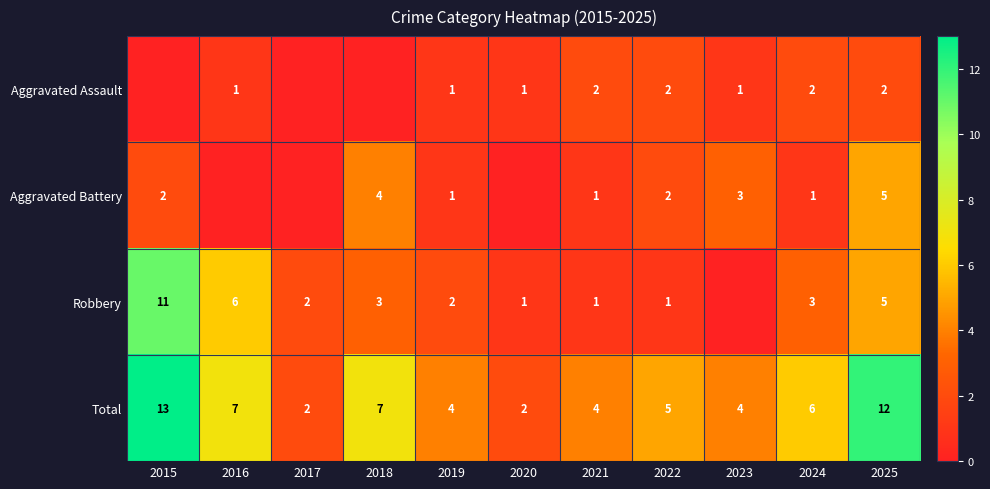

What is the average value of the Total series?

6